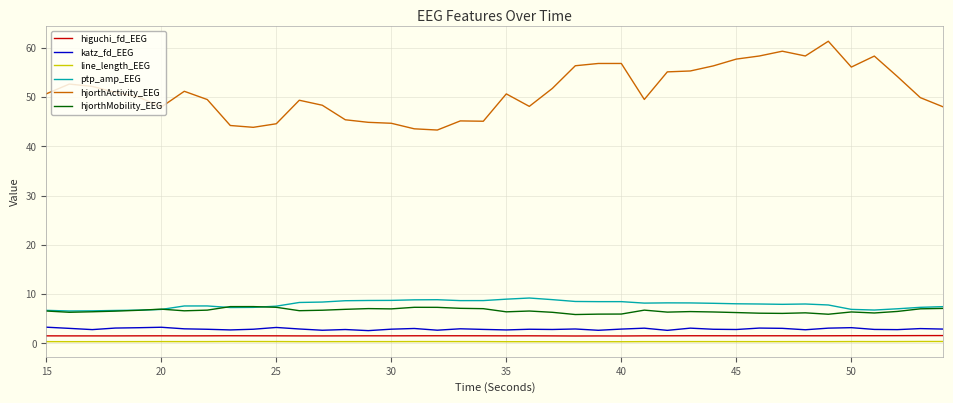

What is the difference between the second highest and second lowest values in the katz_fd_EEG series?

0.6